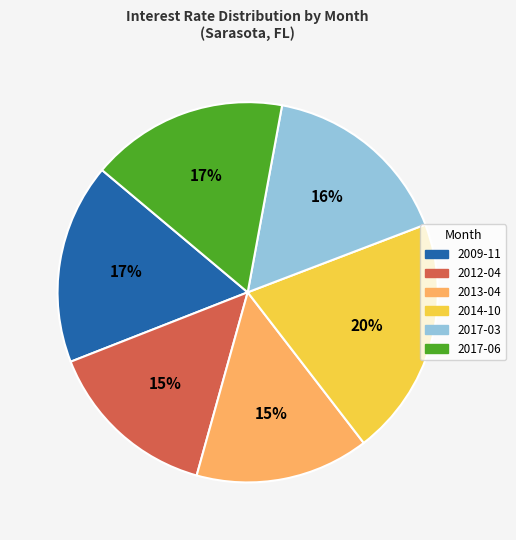

What is the ratio of the value at 2014-10 to the value at 2009-11?

1.2